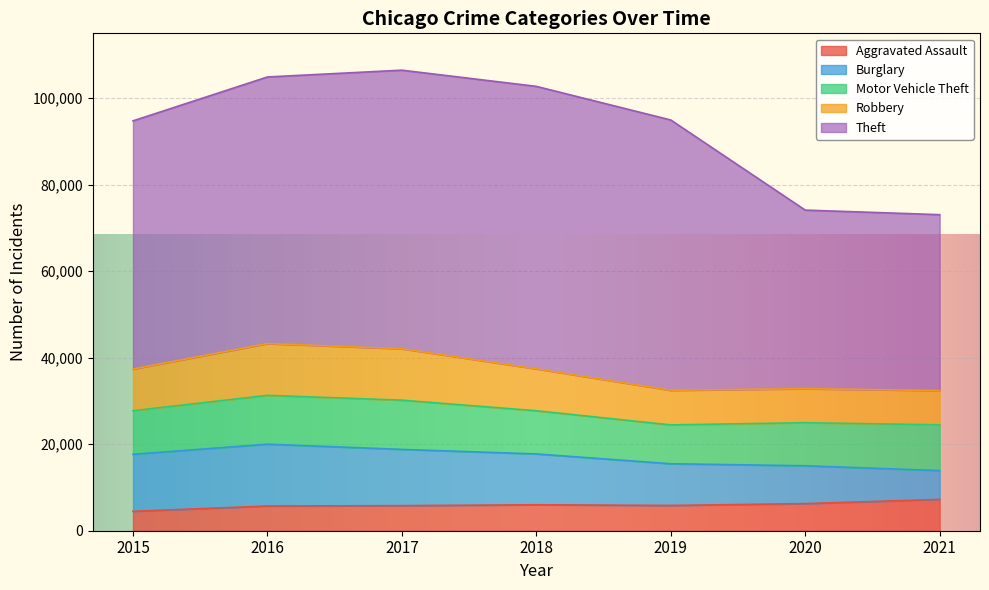

How many values in the Robbery series exceed 9638?

3